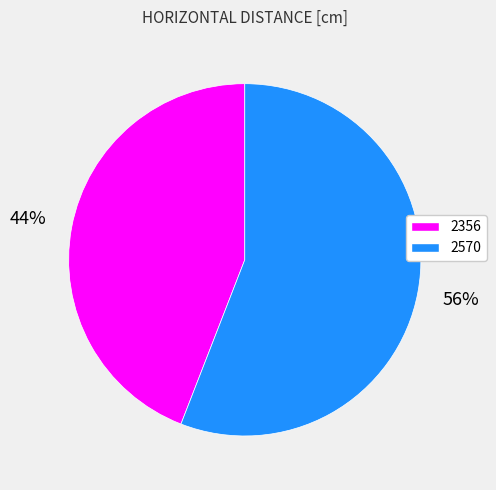

Which slice is the largest?

2570